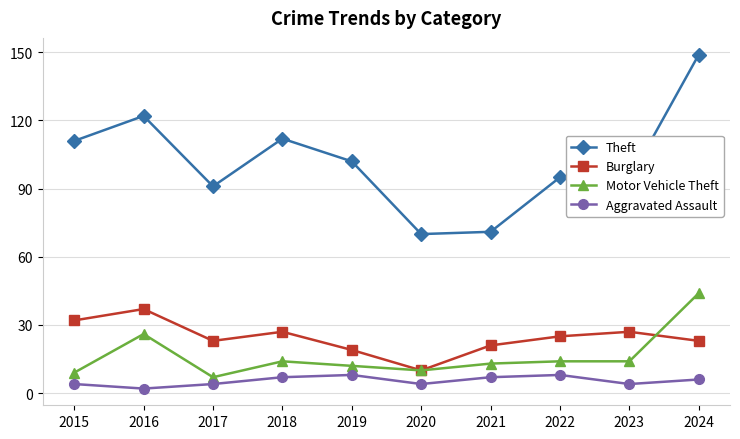

Which series changed the most between 2016 and 2020?

Theft